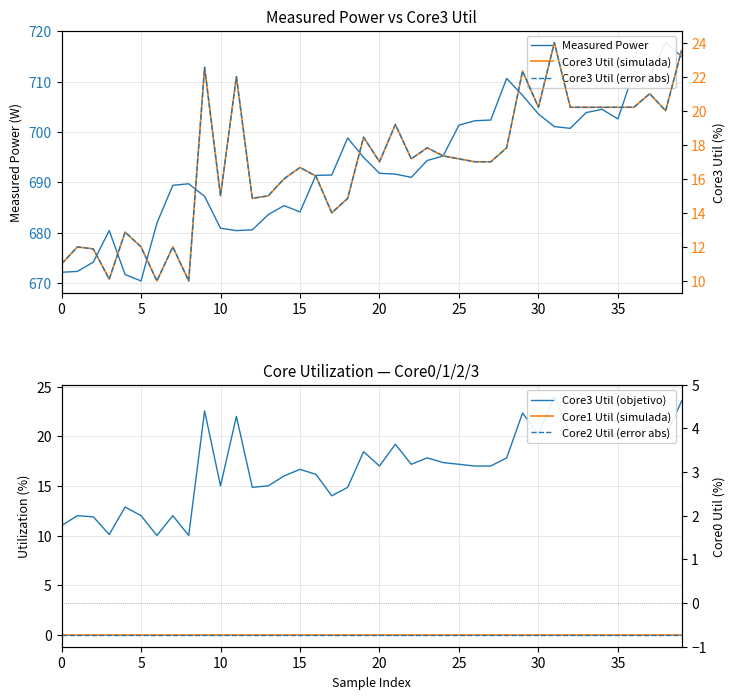

Is this an area chart (filled region under the line)?

No